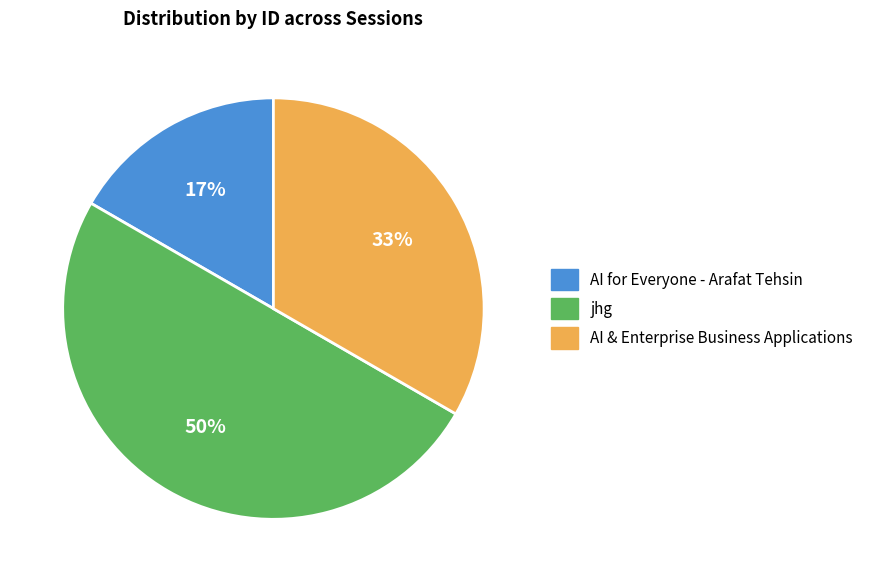

Is it true that jhg is 57% of the pie?

False